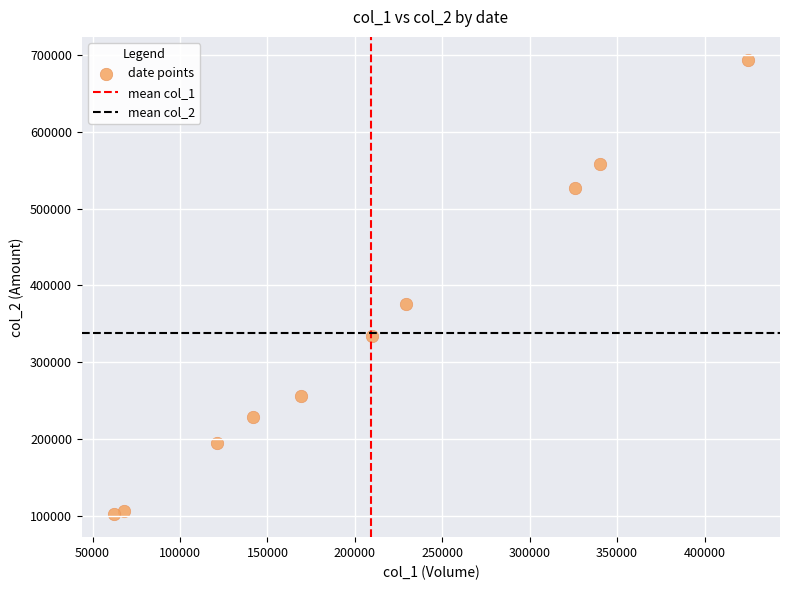

What is the range of Y values (max minus min)?

592770